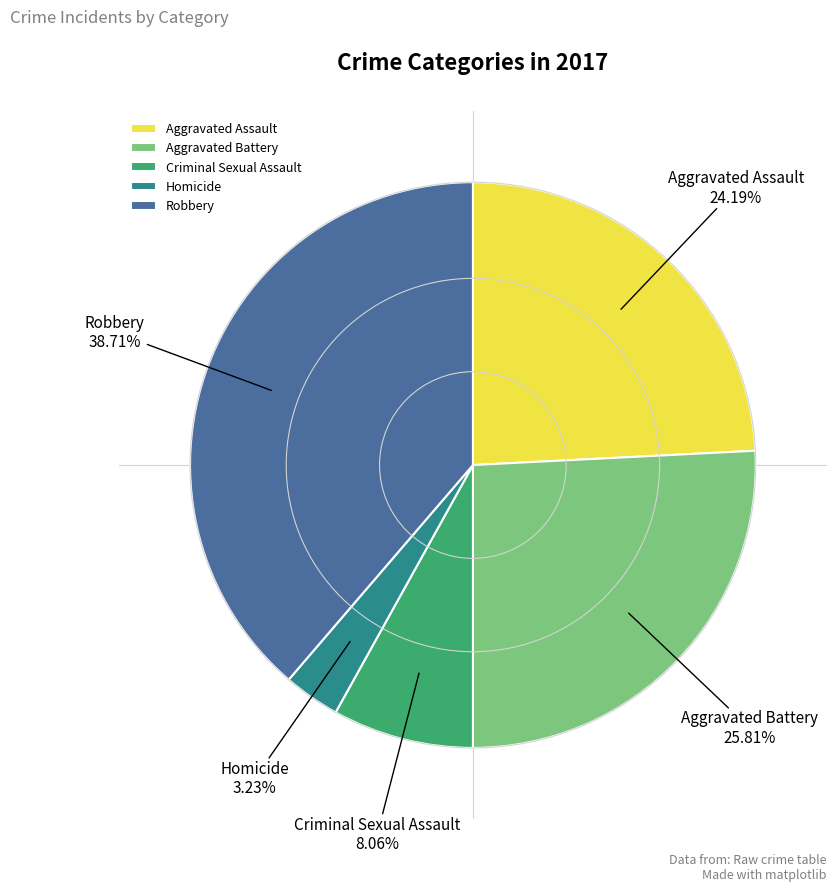

Is there a majority slice in this chart?

No